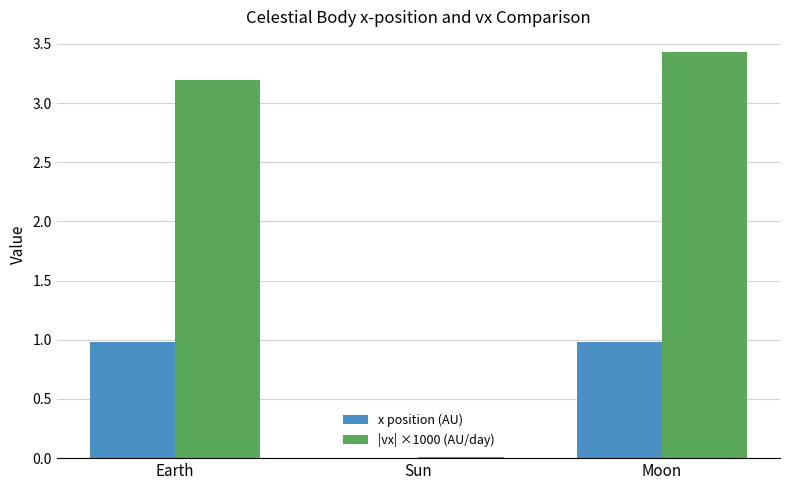

Where does the |vx| ×1000 (AU/day) series first go above 3?

Earth